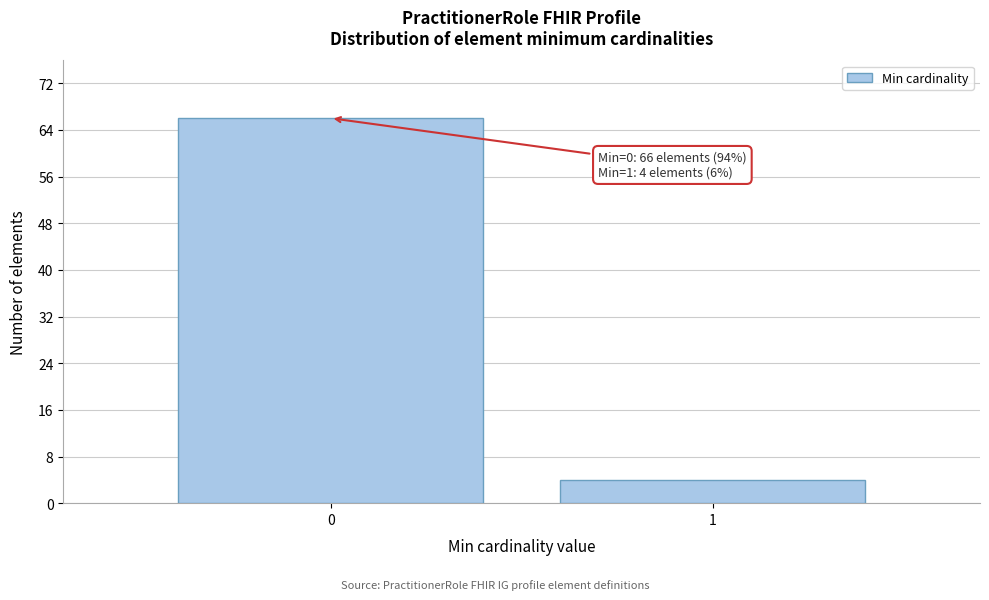

Reading left to right, extract all data points from this chart.

66	4